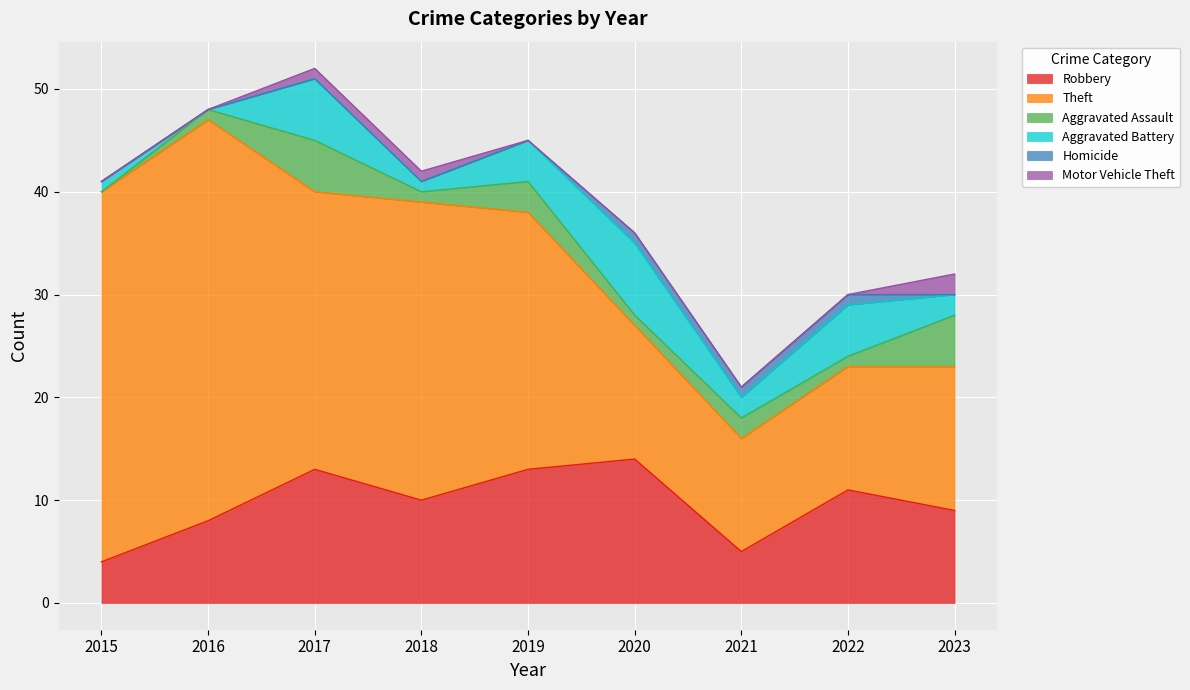

At 2018, list the series in order from largest to smallest.

Theft, Robbery, Aggravated Assault, Aggravated Battery, Motor Vehicle Theft, Homicide